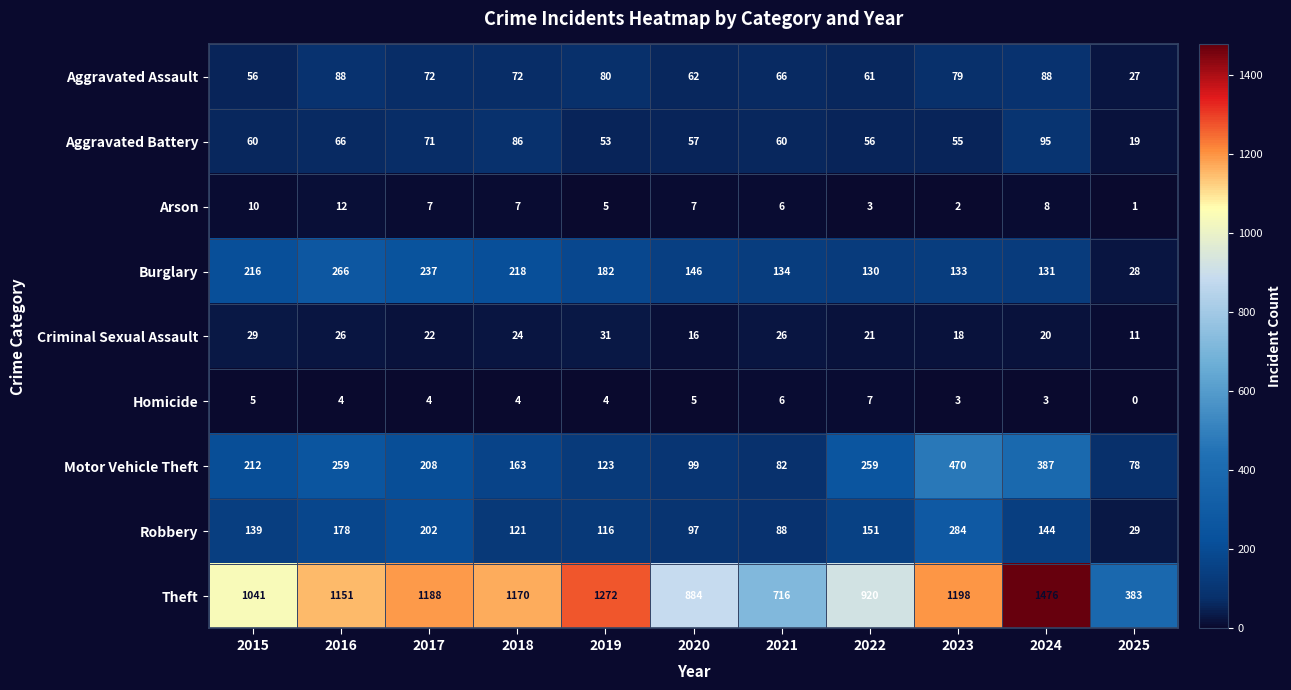

What is the total value across all series at 2021?

1184